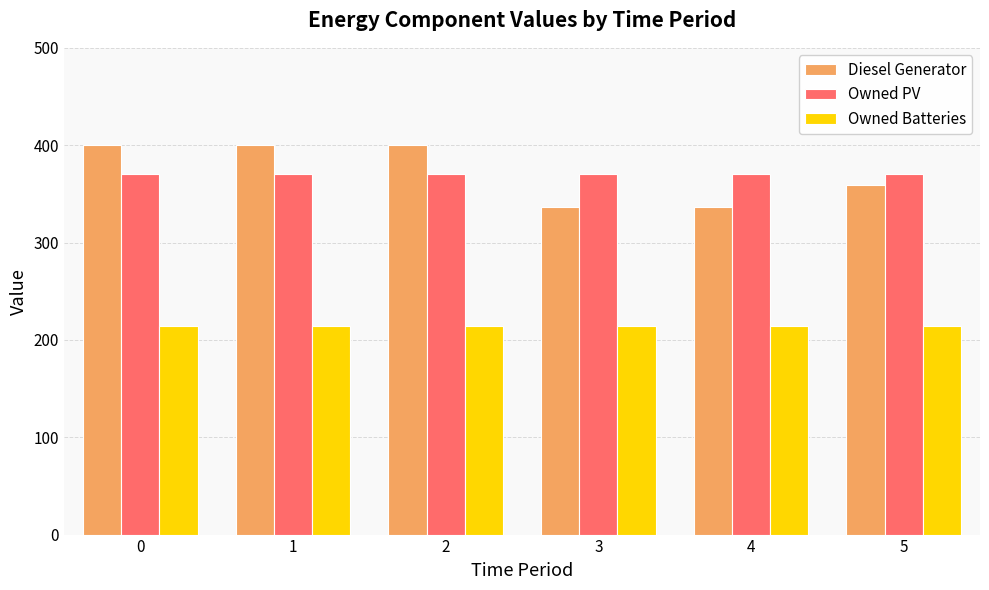

What is the sum of the Owned Batteries values at 4 and 0?

428